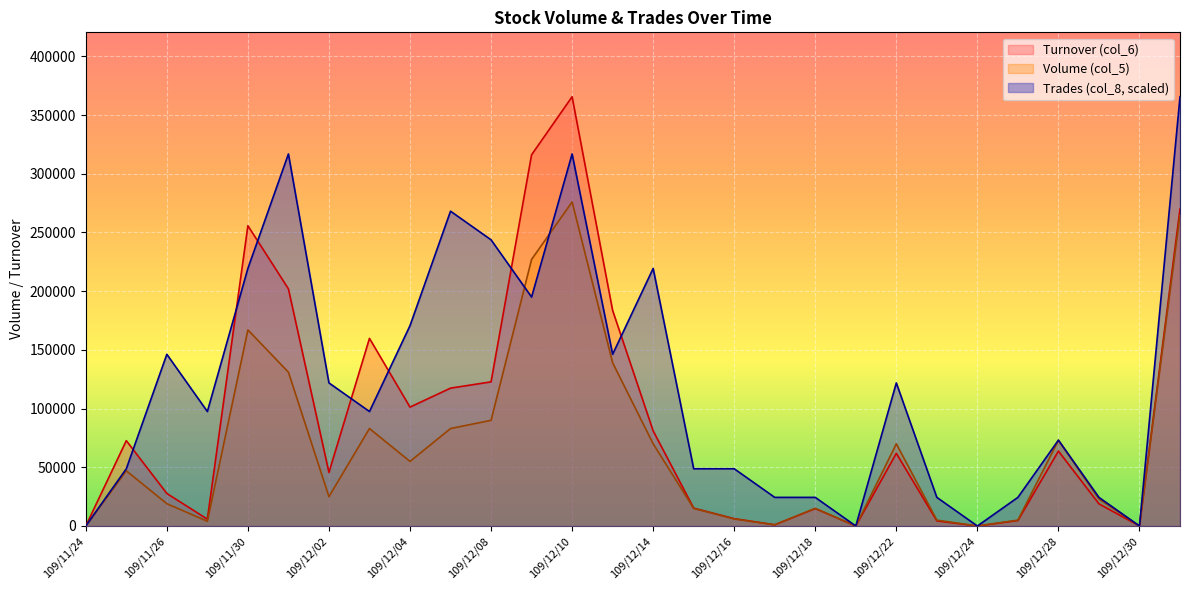

What are all the series names shown in the legend?

Turnover (col_6), Volume (col_5), Trades (col_8, scaled)